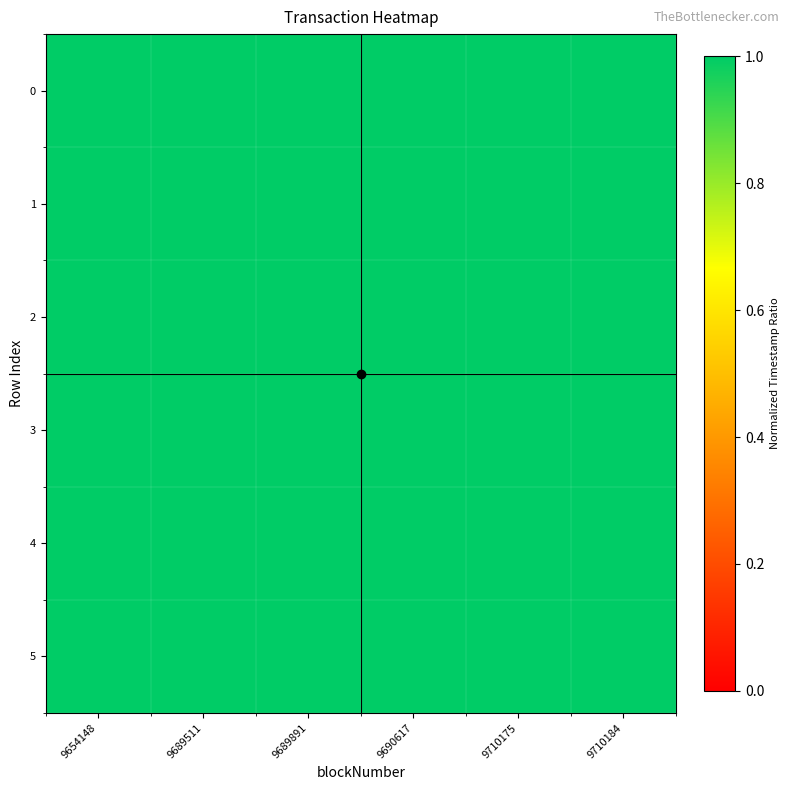

Reading left to right, what are all the values shown in this chart?

0: 9654148=1.0	9689511=1.0	9689891=1.0	9690617=1.0	9710175=1.0	9710184=1.0
1: 9654148=1.0	9689511=1.0	9689891=1.0	9690617=1.0	9710175=1.0	9710184=1.0
2: 9654148=1.0	9689511=1.0	9689891=1.0	9690617=1.0	9710175=1.0	9710184=1.0
3: 9654148=1.0	9689511=1.0	9689891=1.0	9690617=1.0	9710175=1.0	9710184=1.0
4: 9654148=1.0	9689511=1.0	9689891=1.0	9690617=1.0	9710175=1.0	9710184=1.0
5: 9654148=1.0	9689511=1.0	9689891=1.0	9690617=1.0	9710175=1.0	9710184=1.0